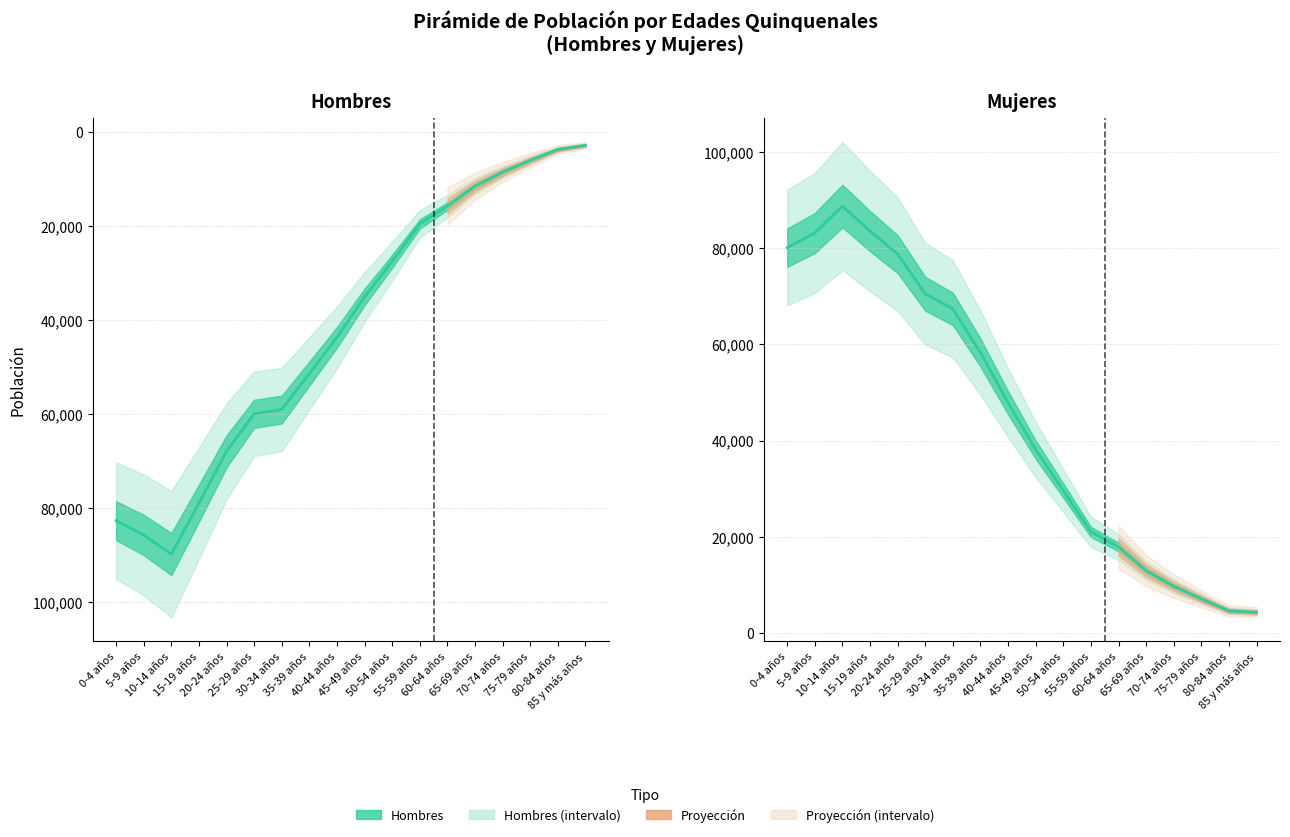

Where is the first local maximum for Mujeres (línea)?

10-14 años